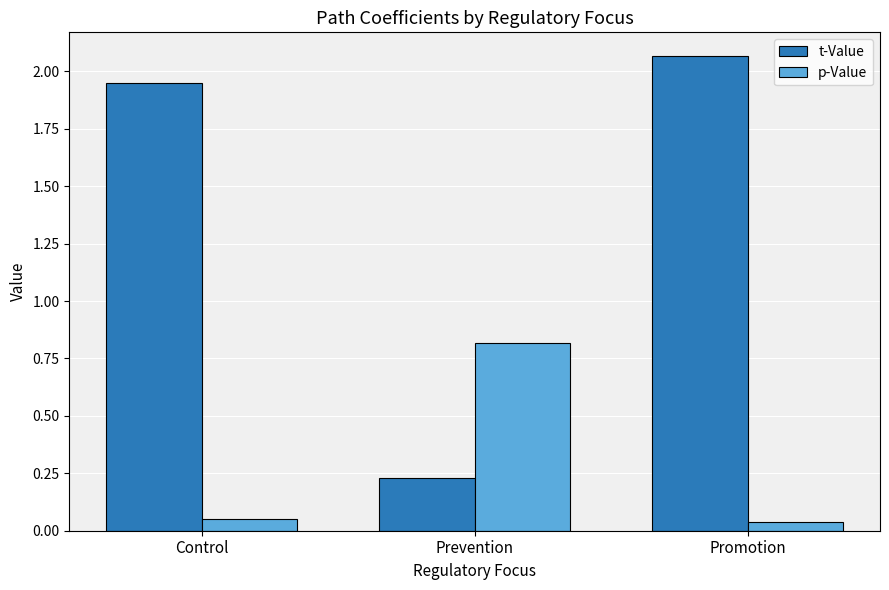

At which label is t-Value closest to 1?

Prevention